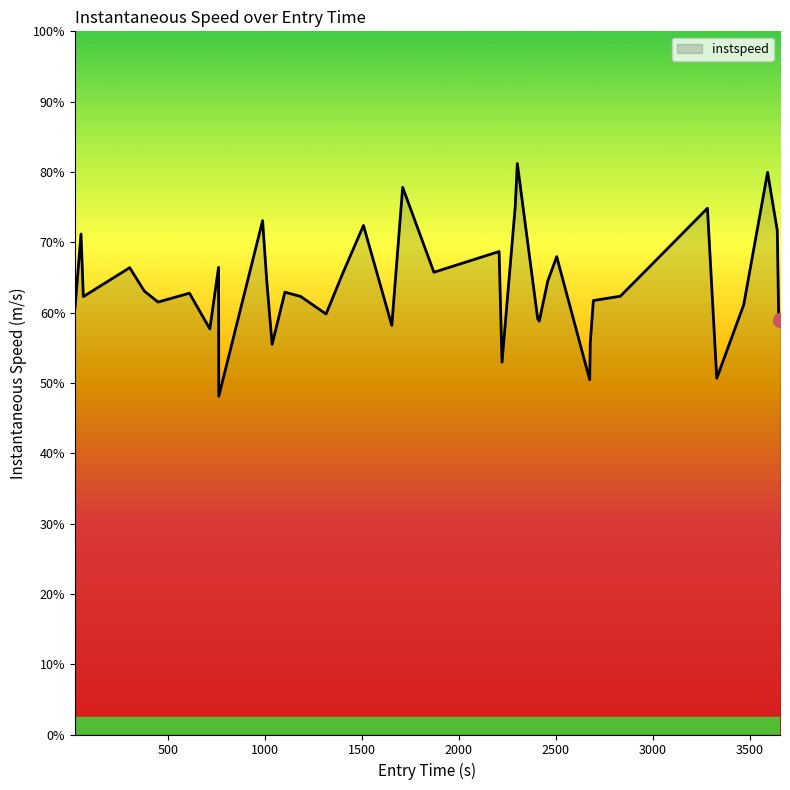

Is this an area chart (filled region under the line)?

Yes